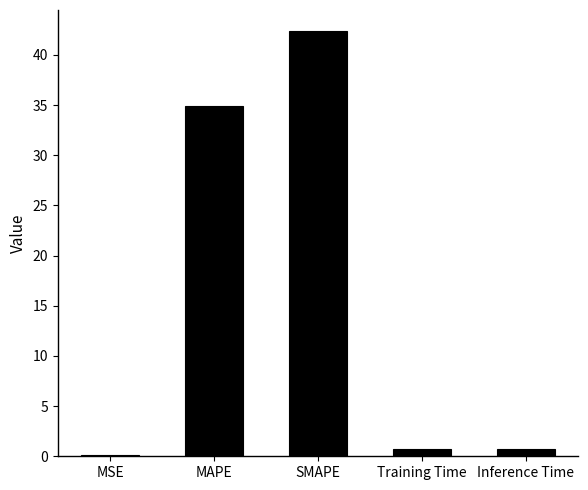

At which label is the value closest to 21?

MAPE